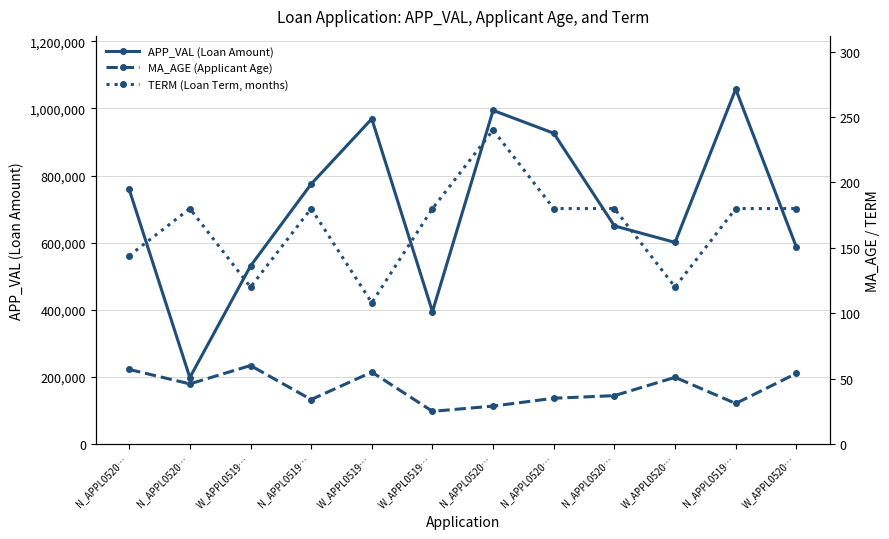

How many series are shown in this chart?

3